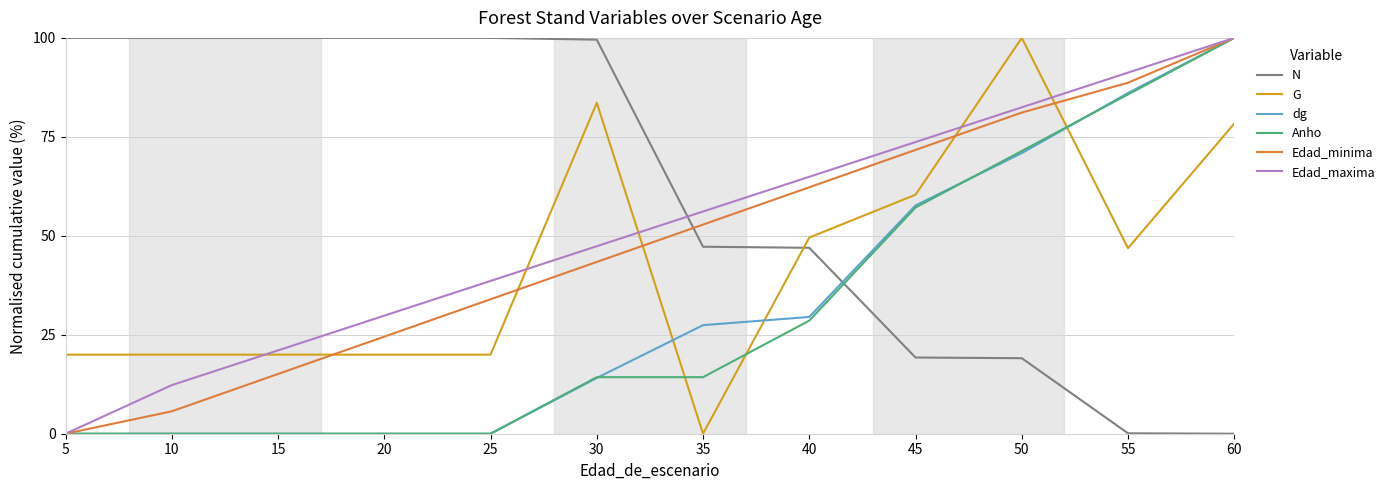

How many lines are shown in the chart?

6